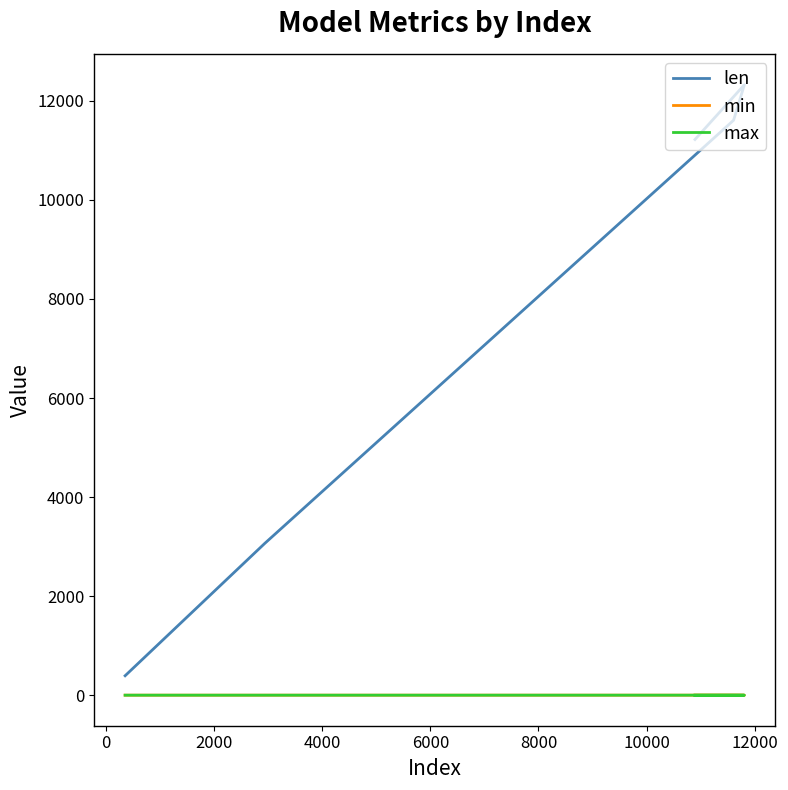

True or false: max and len intersect in this chart.

False